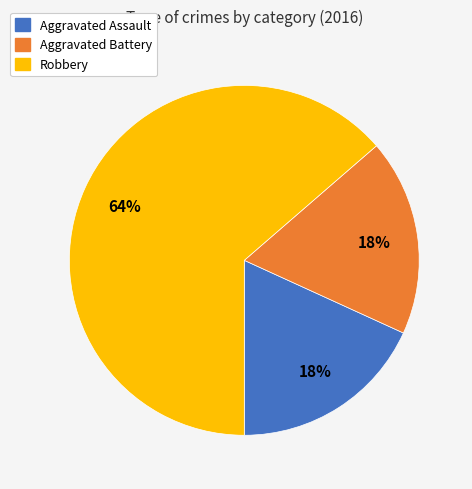

How many segments does this pie chart have?

3